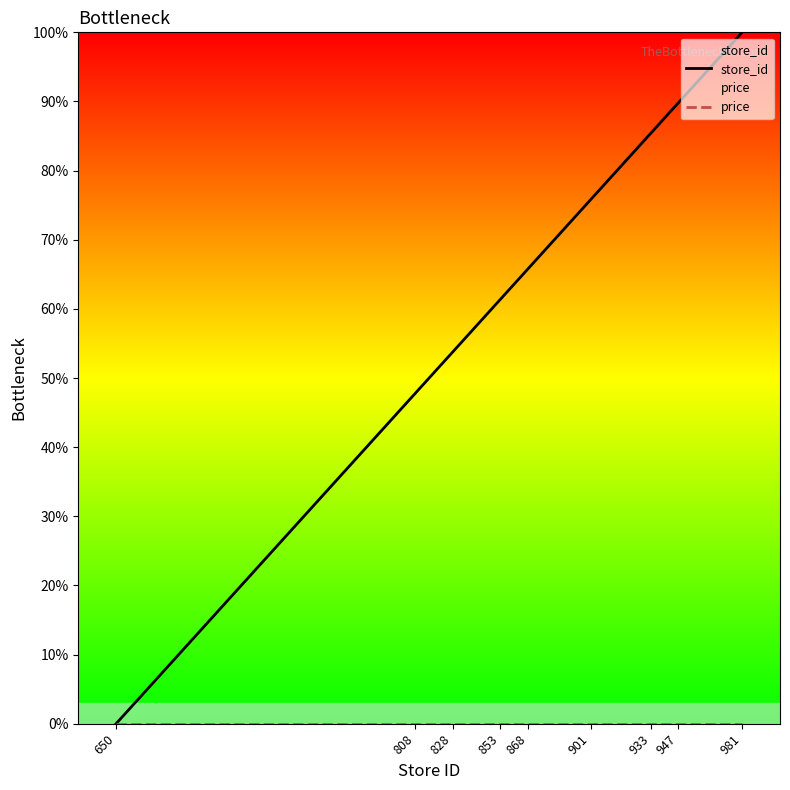

Between 853 and 981, which series saw the biggest shift?

store_id